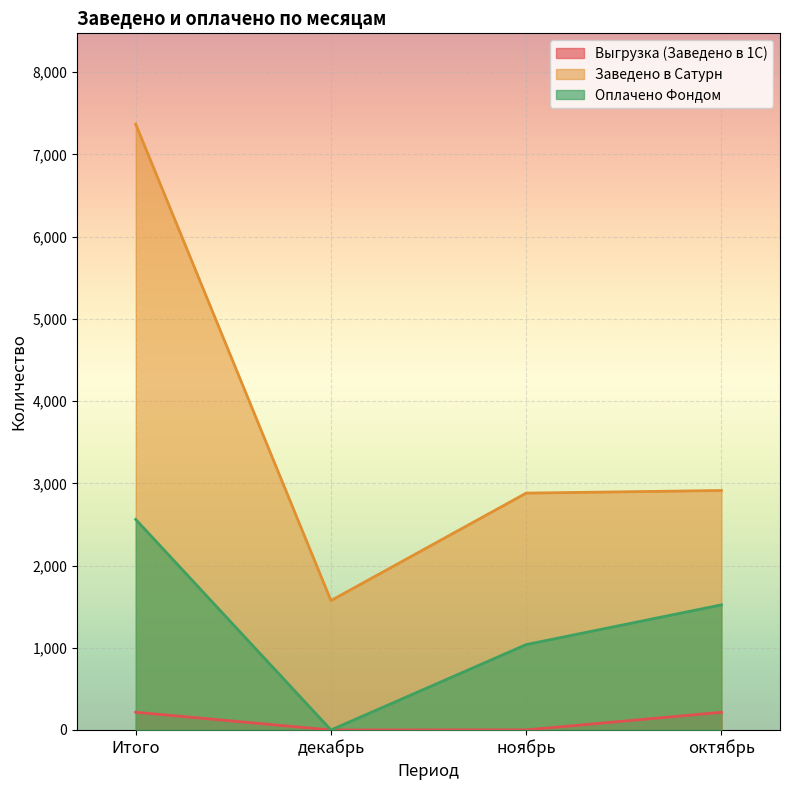

What is the spread (max minus min) of values at ноябрь?

2880